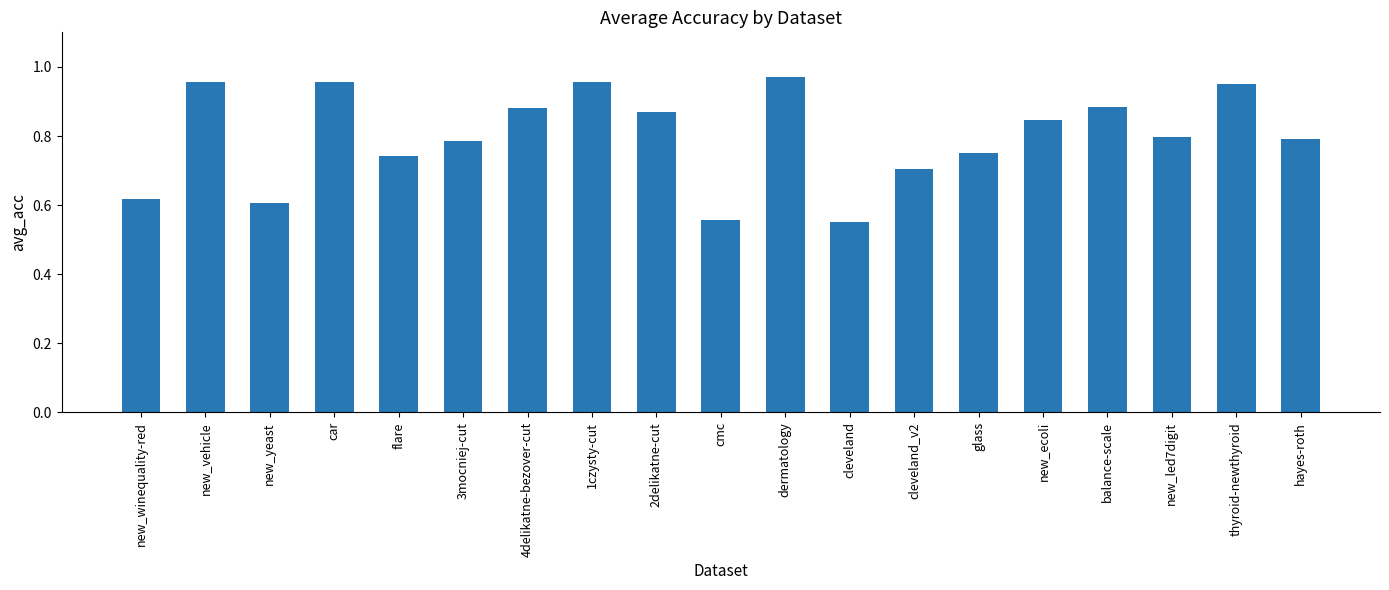

What is the change in value from new_winequality-red to new_vehicle?

+0.3